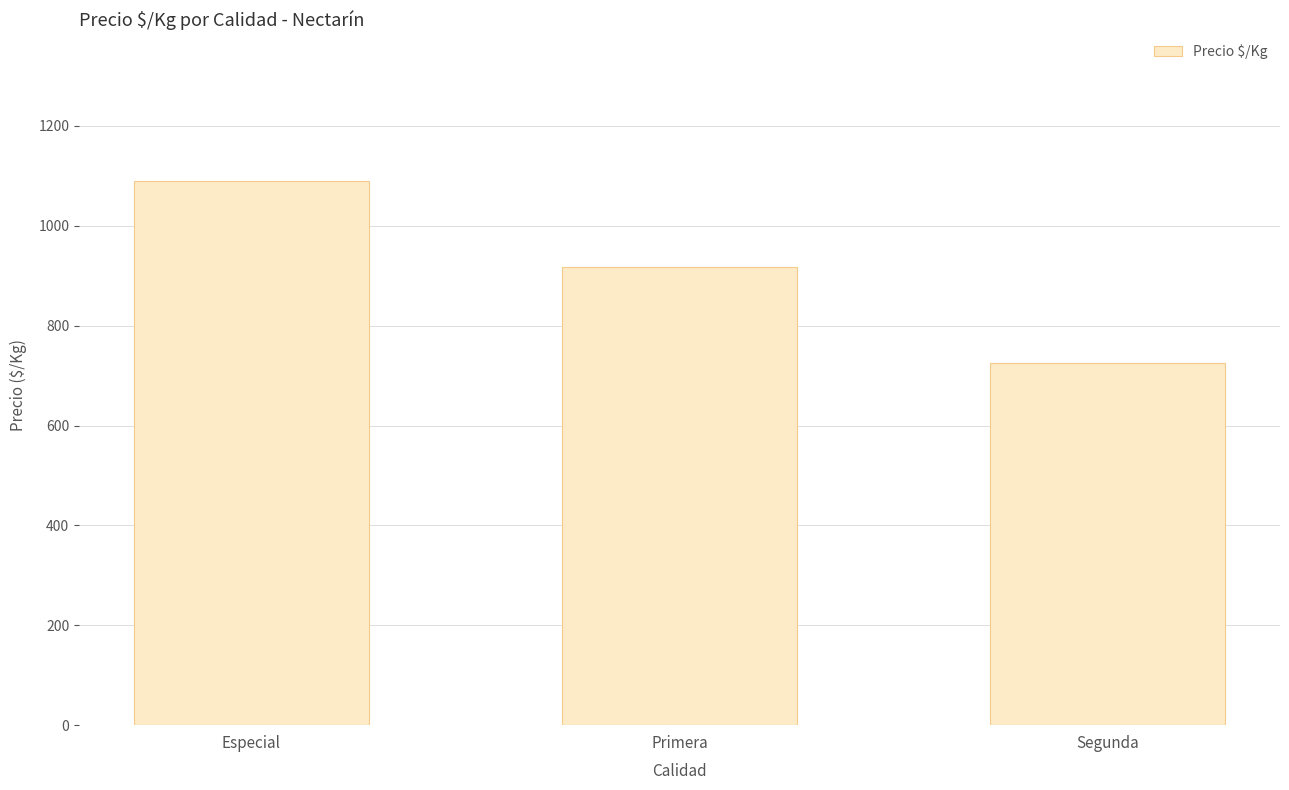

Does the chart contain any negative values?

No